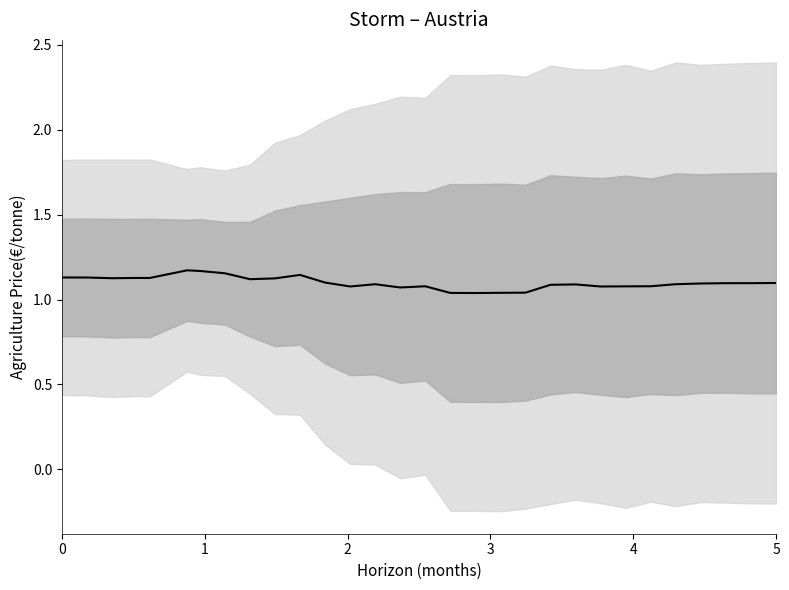

What is the sum of all values?

33.0